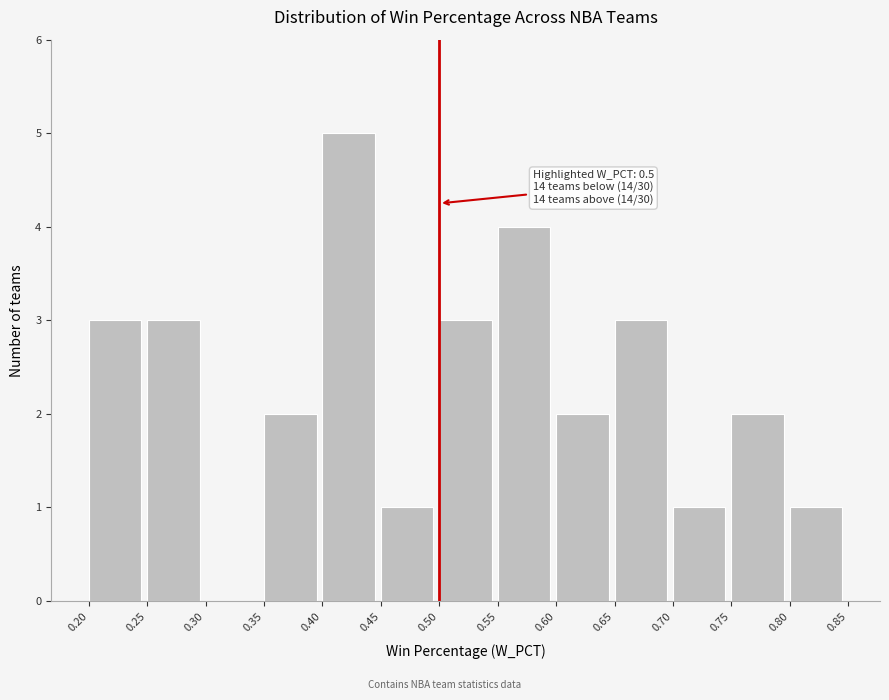

Which range on the x-axis has the tallest bar?

0.40 to 0.45